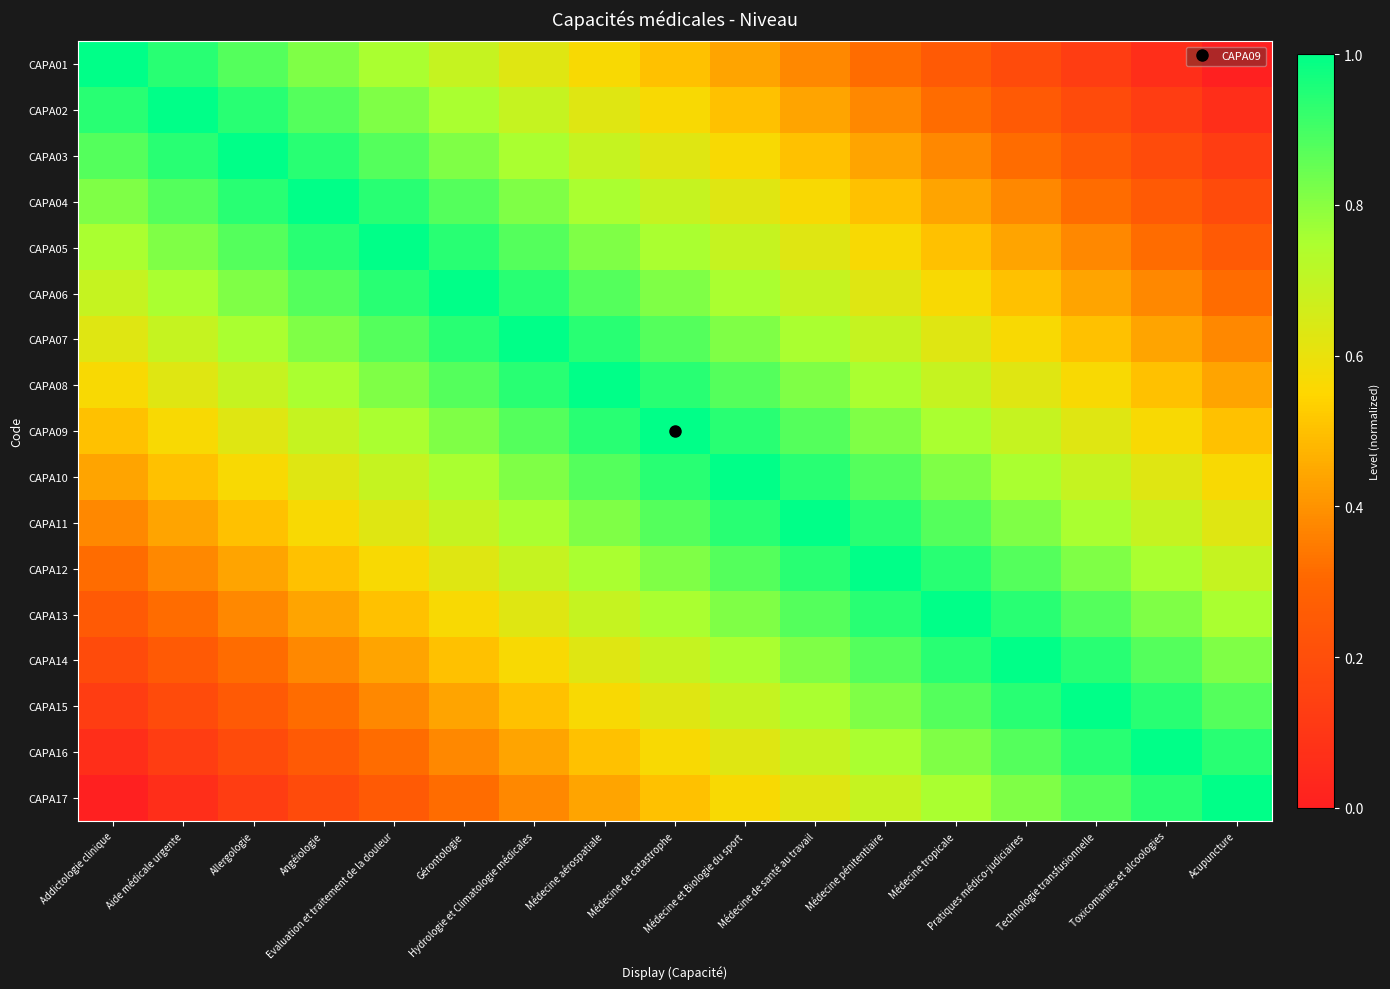

At how many categories does at least one series exceed 0?

17